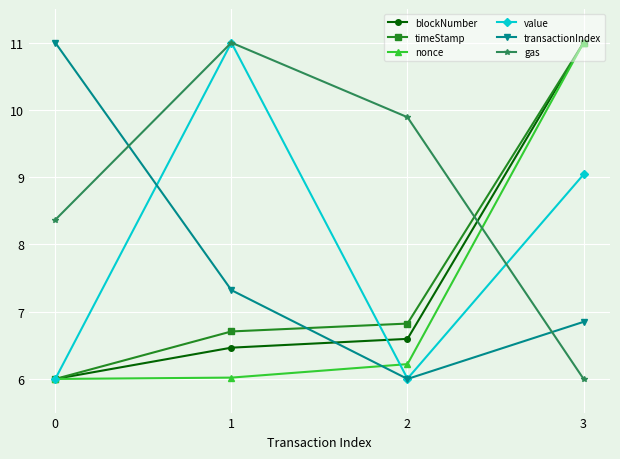

How many lines are shown in the chart?

6